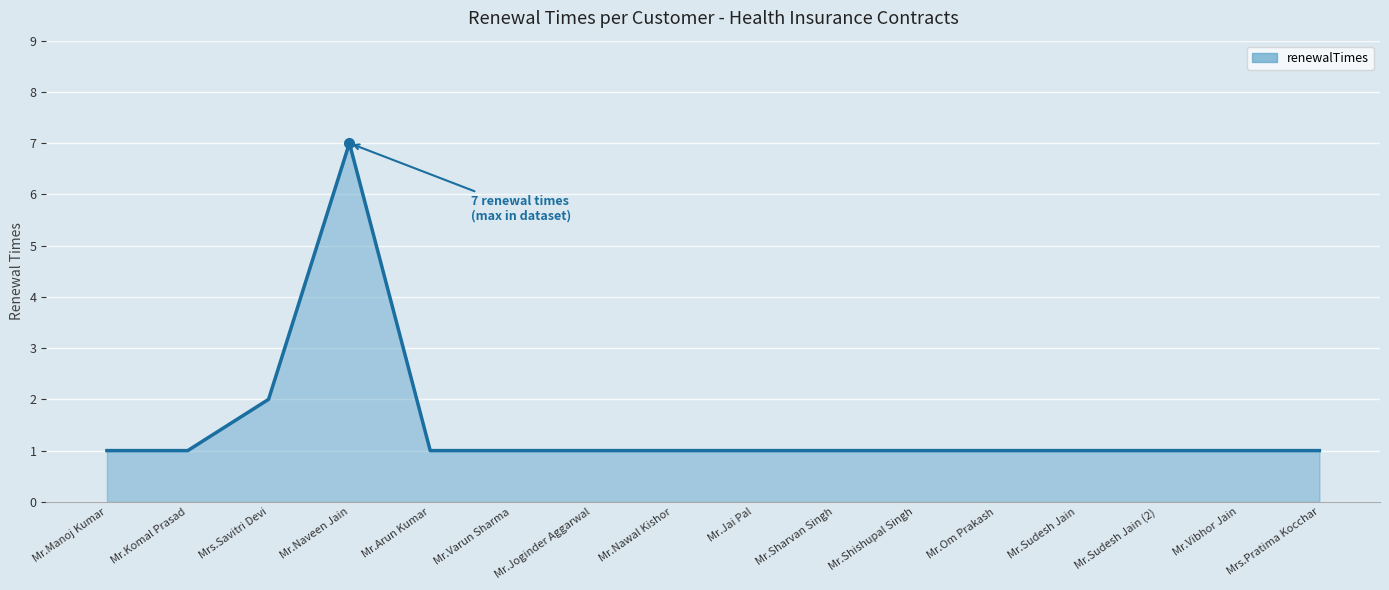

Reading left to right, what are all the values shown in this chart?

Mr.Manoj Kumar=1	Mr.Komal Prasad=1	Mrs.Savitri Devi=2	Mr.Naveen Jain=7	Mr.Arun Kumar=1	Mr.Varun Sharma=1	Mr.Joginder Aggarwal=1	Mr.Nawal Kishor=1	Mr.Jai Pal=1	Mr.Sharvan Singh=1	Mr.Shishupal Singh=1	Mr.Om Prakash=1	Mr.Sudesh Jain=1	Mr.Sudesh Jain (2)=1	Mr.Vibhor Jain=1	Mrs.Pratima Kocchar=1